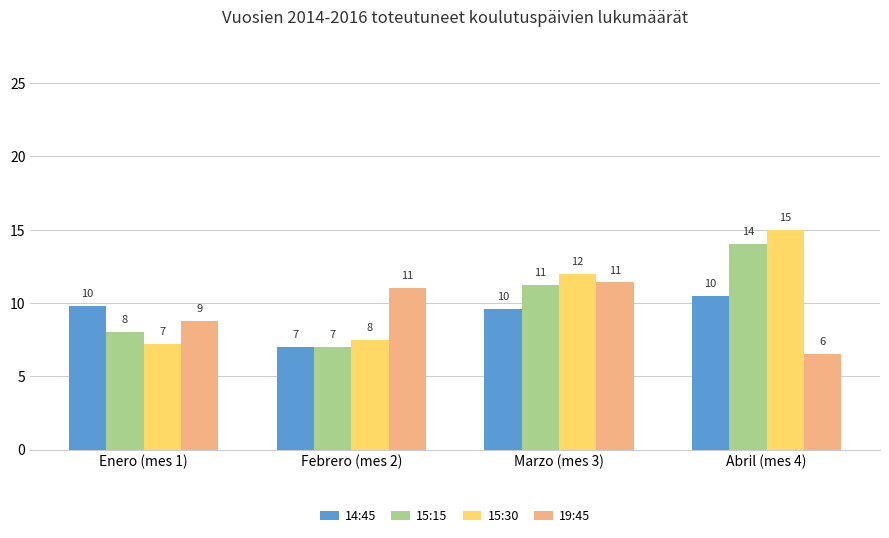

What is the label of the 2nd bar from the right?

Marzo (mes 3)